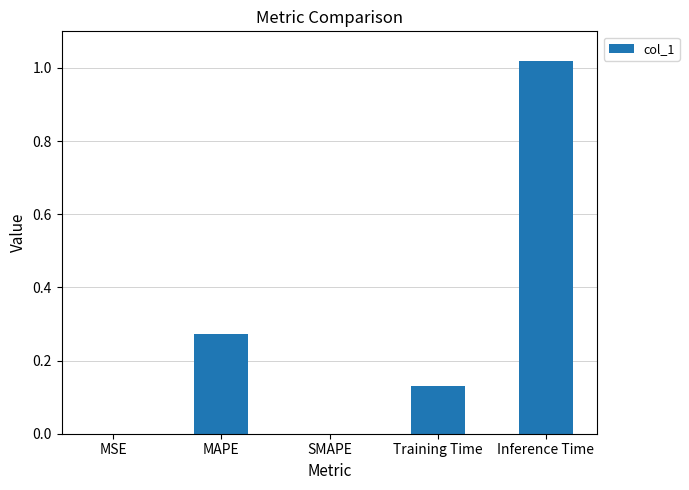

Is it true that the value at MSE is 0.0?

True